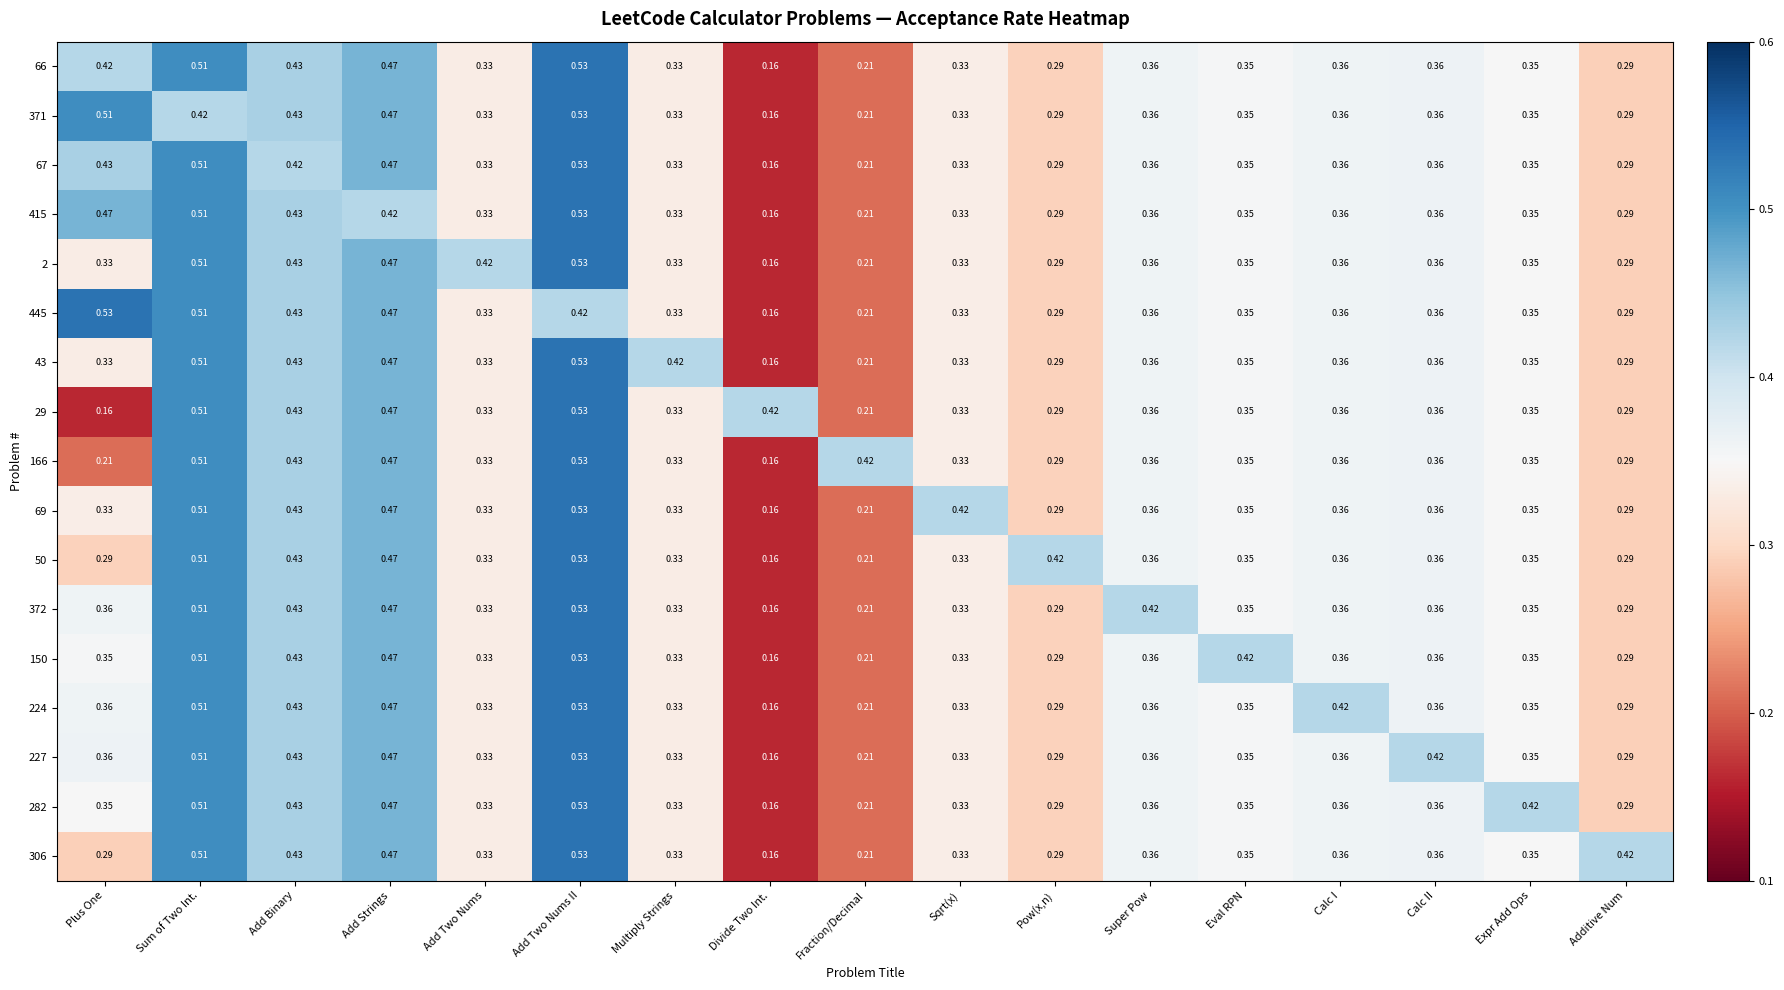

At which category is the sum across all series the highest?

Add Two Nums II